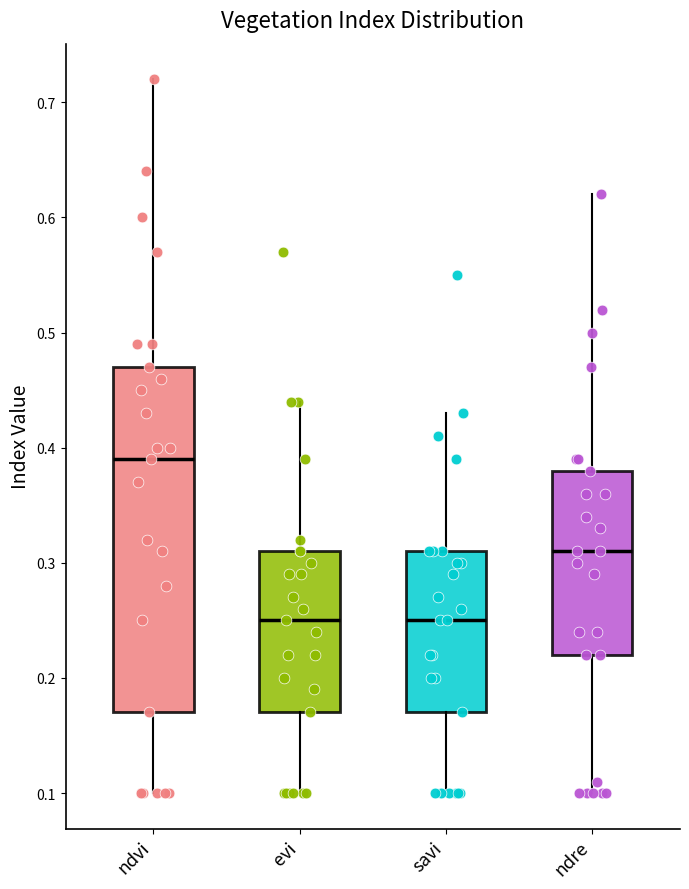

Reading left to right, read every box against the y-axis: the position of its median line, the range the box covers, and the ends of its whiskers. The values are not printed on the chart, so give them approximately, as read against the axis.

ndvi: median 0.39, box 0.17 to 0.47, whiskers 0.10 to 0.72
evi: median 0.25, box 0.17 to 0.31, whiskers 0.10 to 0.44
savi: median 0.25, box 0.17 to 0.31, whiskers 0.10 to 0.43
ndre: median 0.31, box 0.22 to 0.38, whiskers 0.10 to 0.62